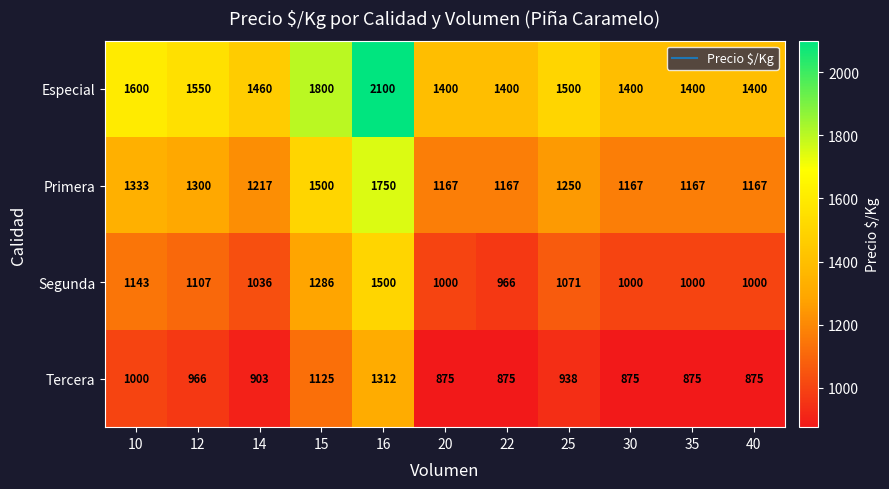

What is the approximate value of Tercera at 20, to the nearest 10?

880